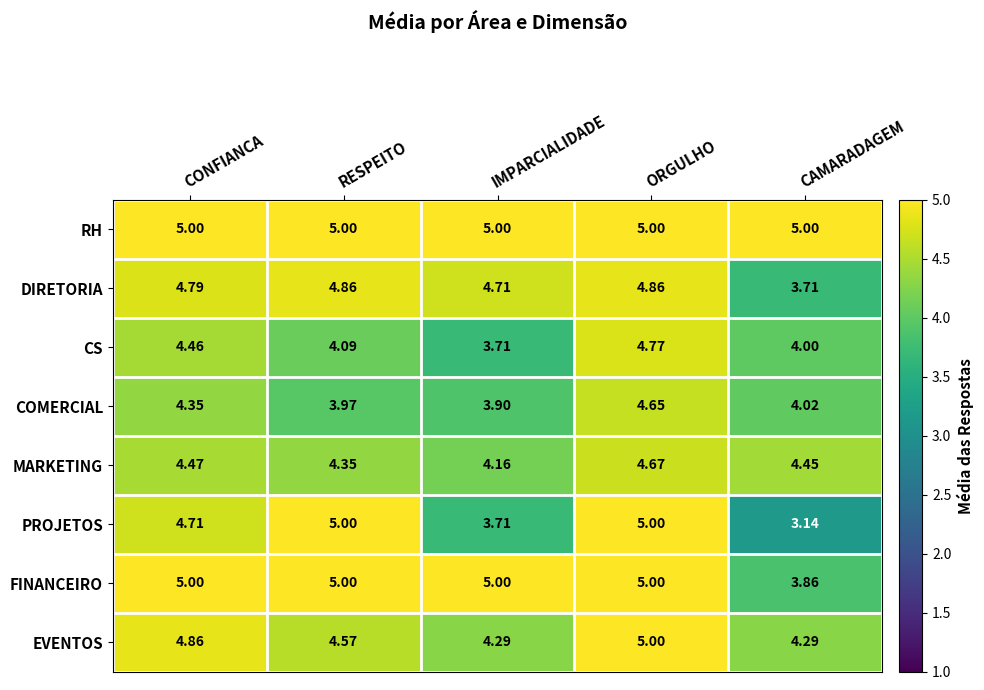

List the labels in order of MARKETING value, largest first.

ORGULHO, CONFIANCA, CAMARADAGEM, RESPEITO, IMPARCIALIDADE